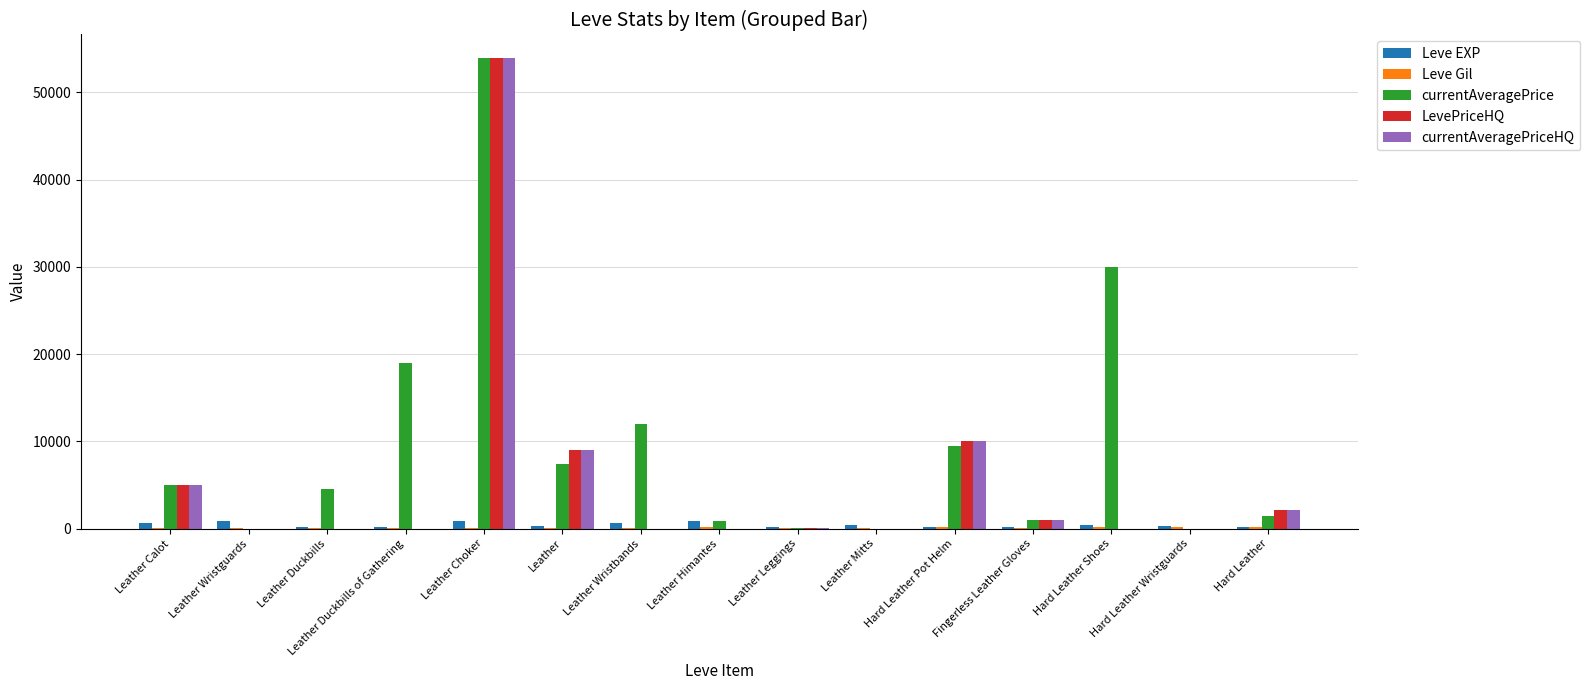

Are the bars horizontal?

No